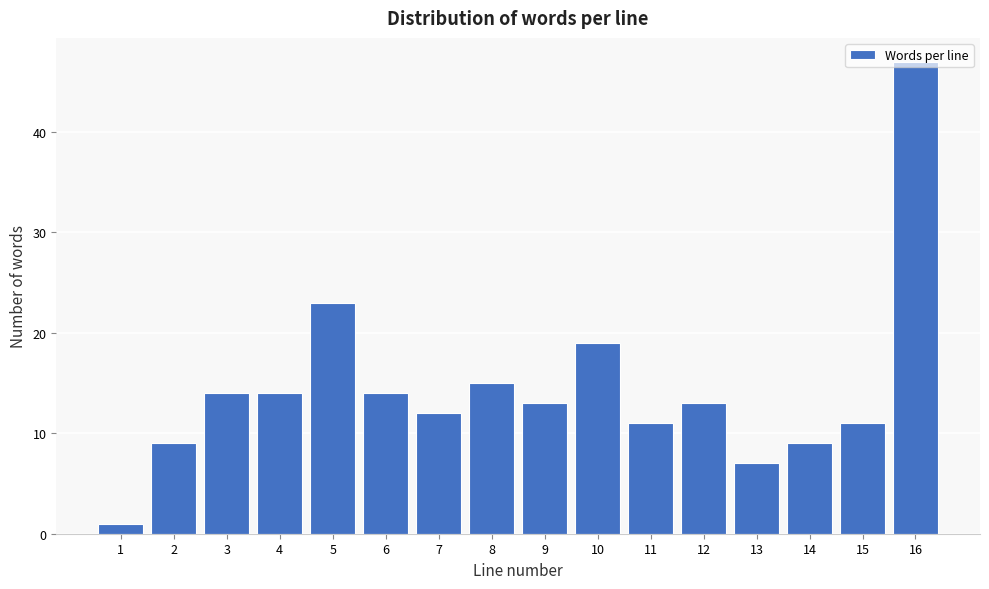

What is the value of the 3rd bar from the left?

14